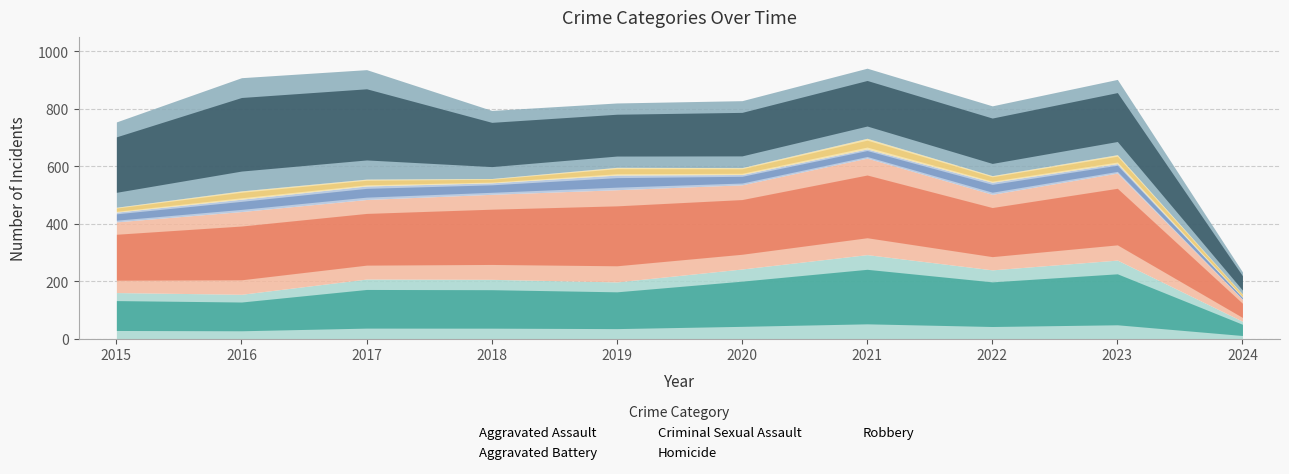

What is the average value of the Robbery series?

259